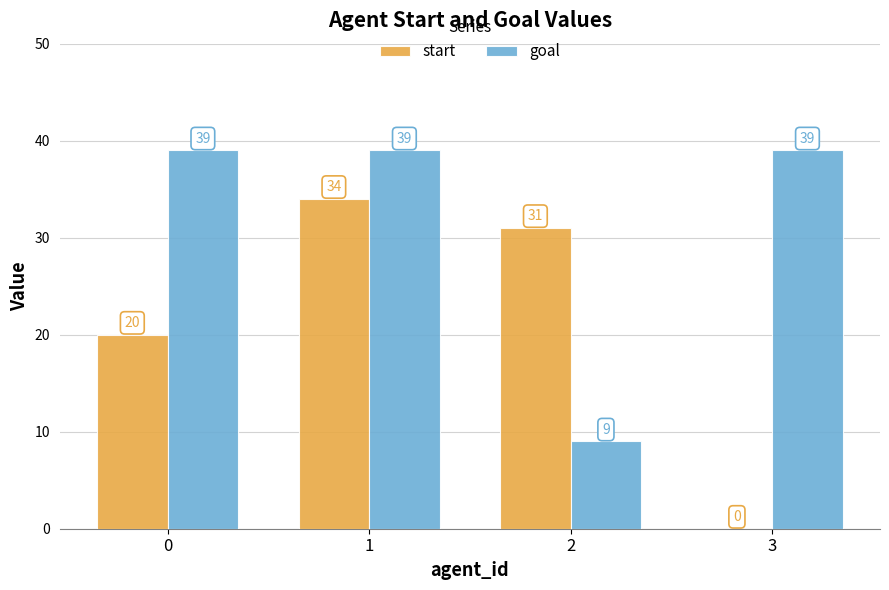

The start series shows 17 at 1. True or false?

False